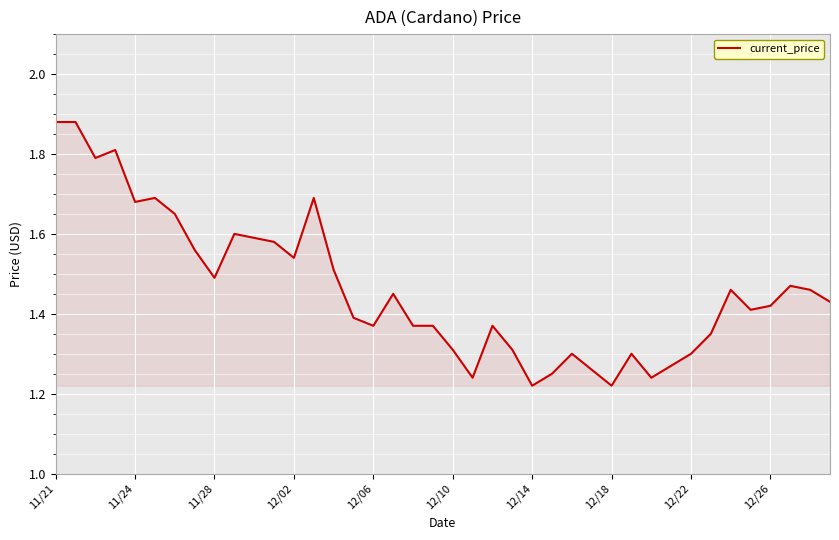

What is the difference between the maximum and minimum values?

0.7